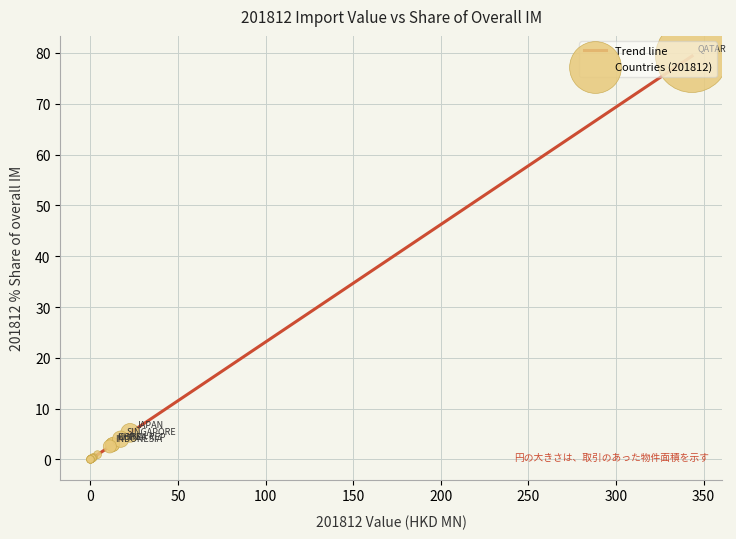

What is the difference between the maximum and minimum values?

79.4